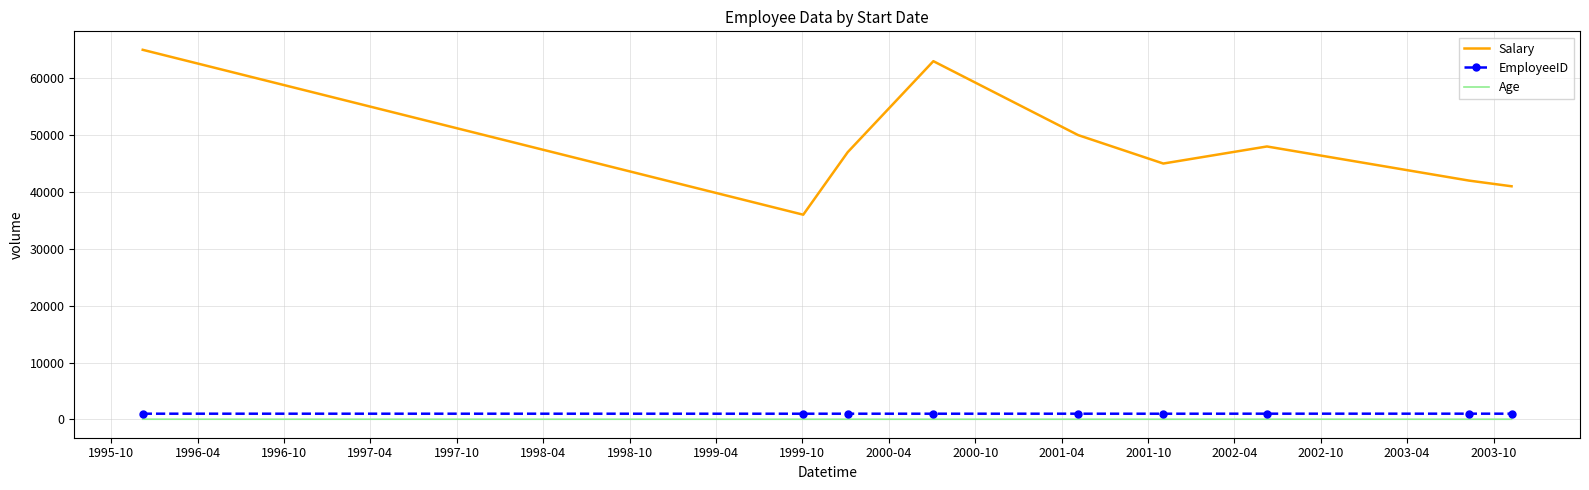

How many distinct data groups are displayed?

3